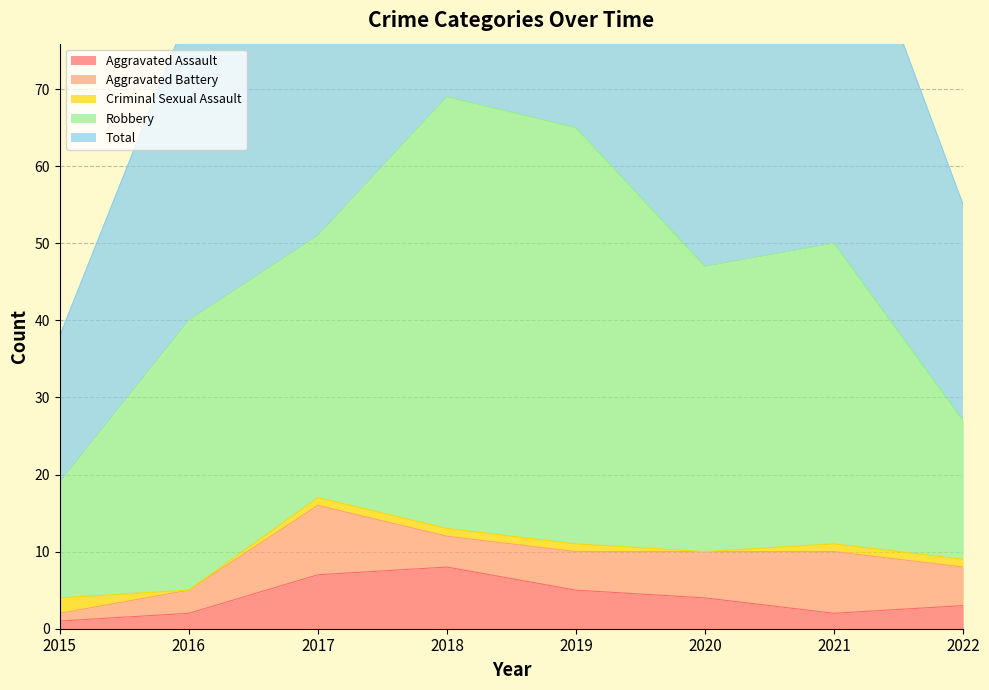

What is the value of the Total point at the 1st from the left?

19